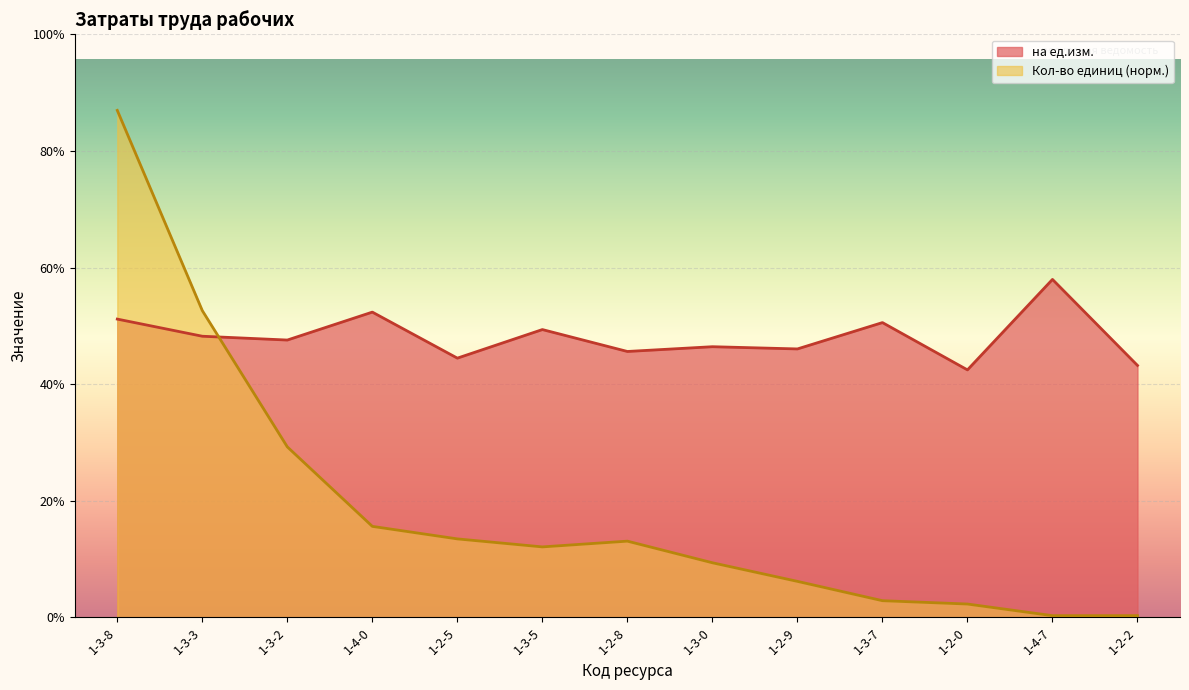

What is the label of the 11th point from the left?

1-2-0